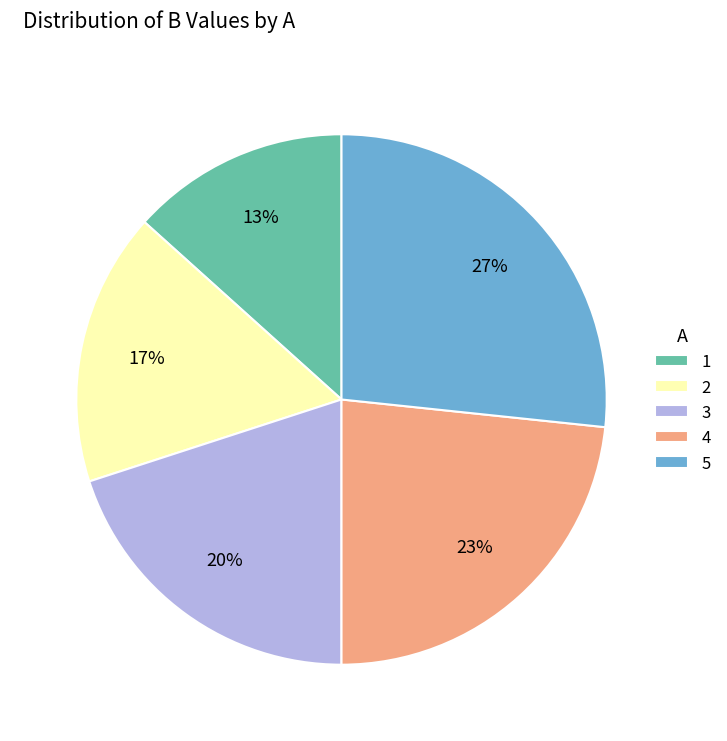

Which slice is the smallest?

1